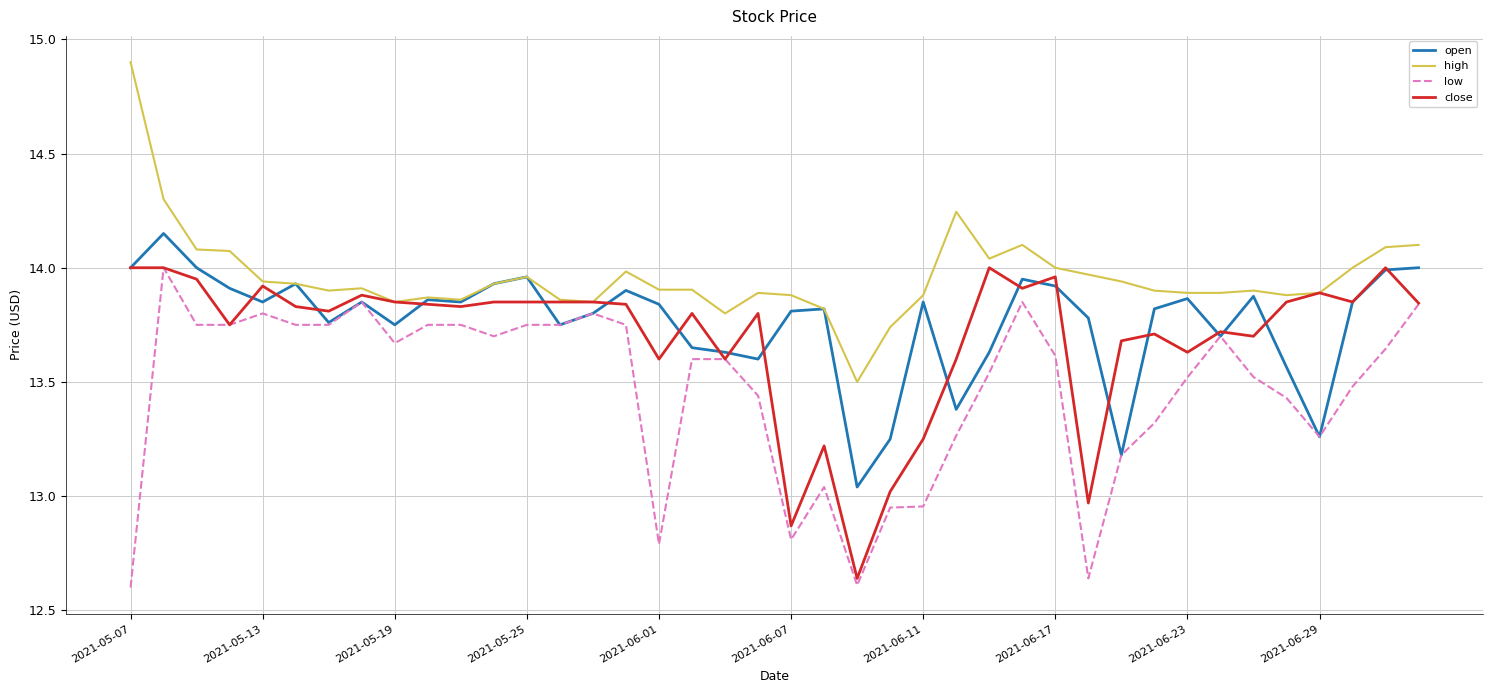

What is the sum of all open values?

550.5